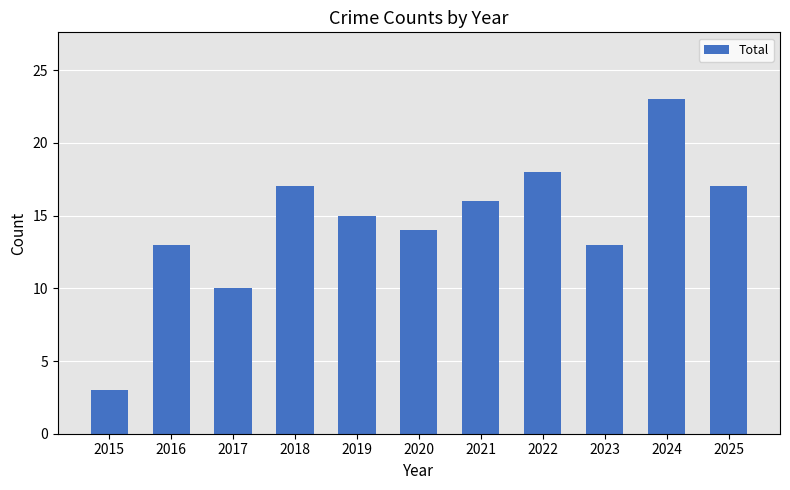

At which category does the chart reach its minimum across all series?

2015